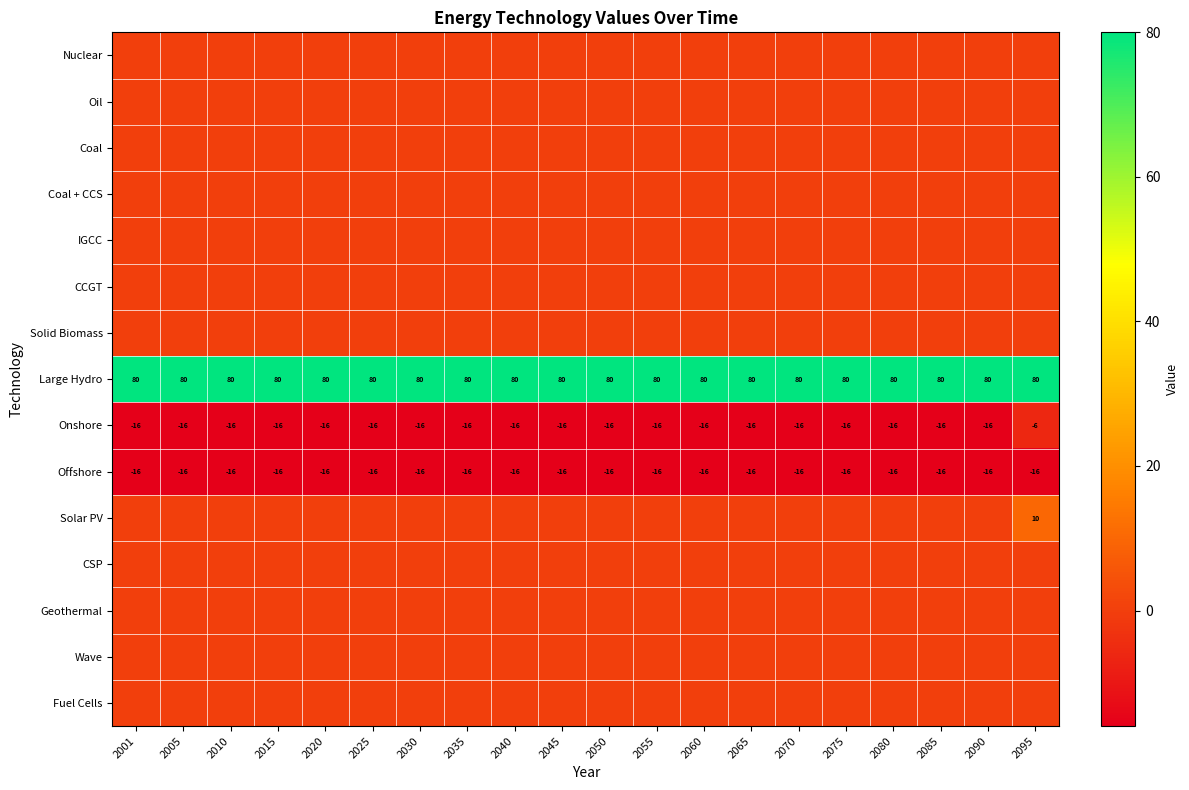

What is the highest value of the Onshore series?

-6